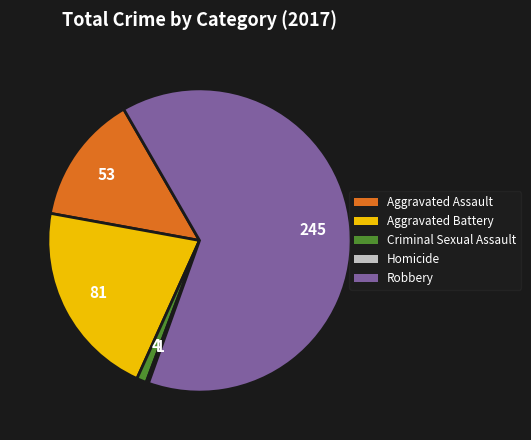

Which slice is the largest?

Robbery